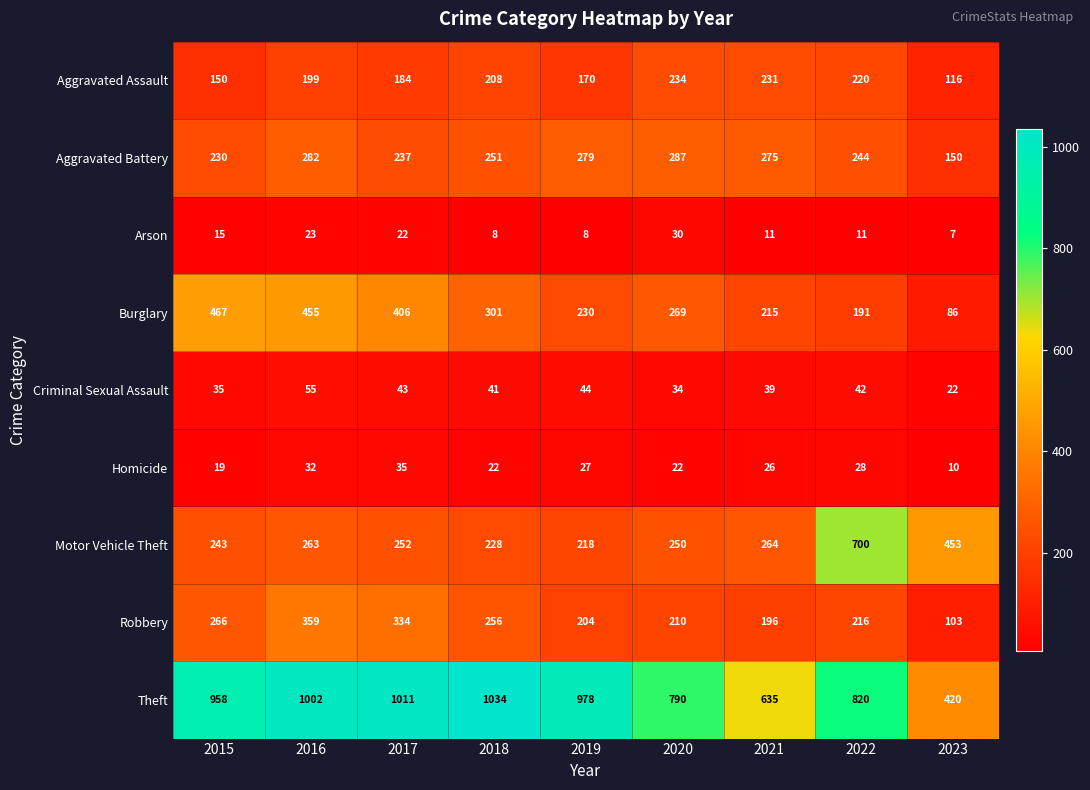

The value of Arson at 2022 is 11. True or false?

True